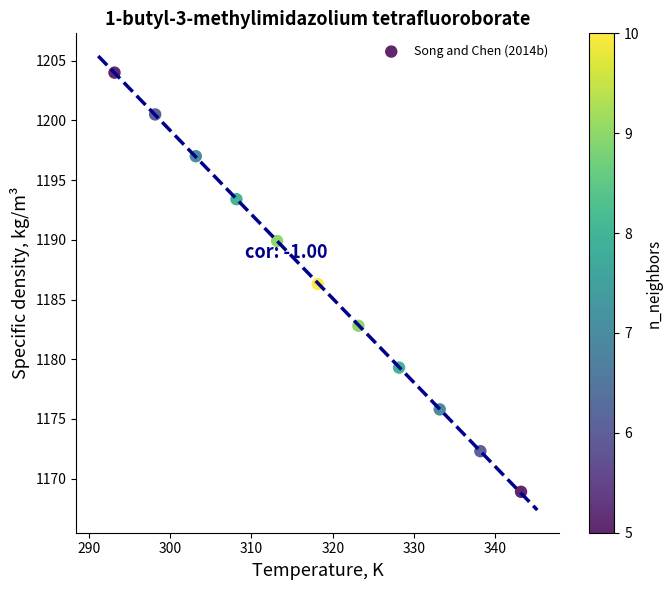

What is the average Y value?

1186.4